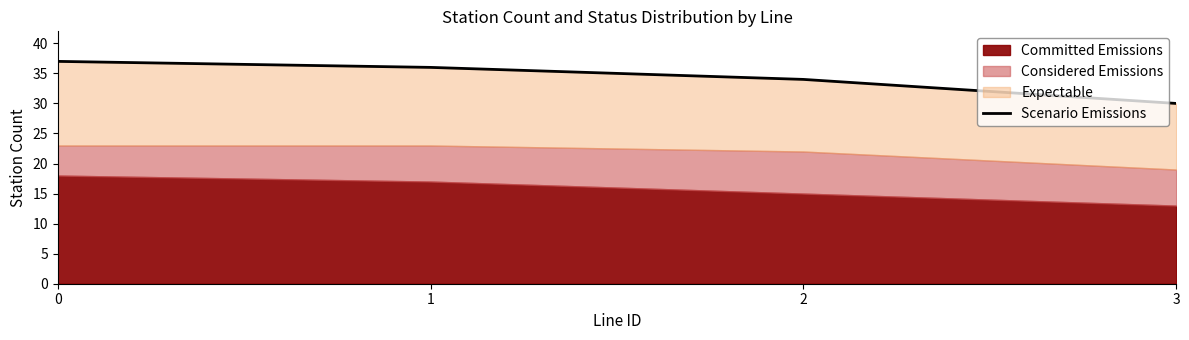

What is the sum of the values at 2 and 3?

64